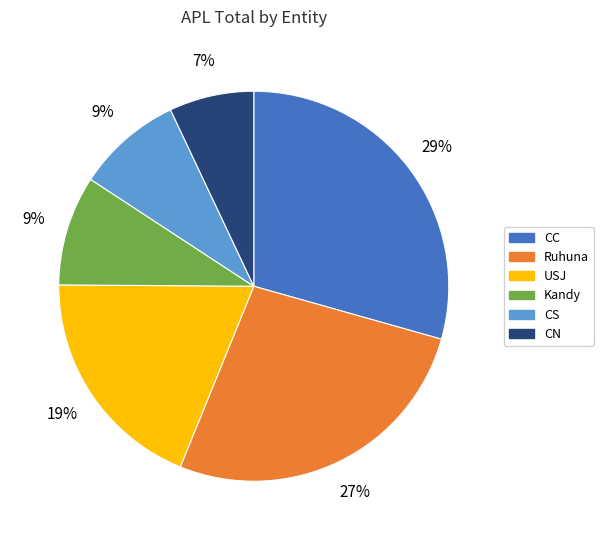

The CS slice represents 1% of the pie. True or false?

False